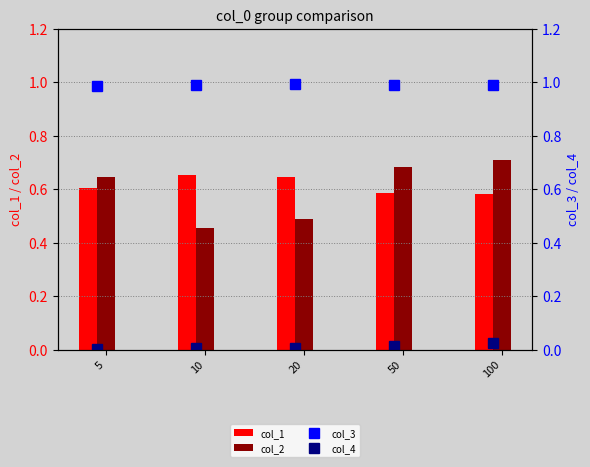

What is the value of the col_1 bar at the 3rd from the left?

0.6